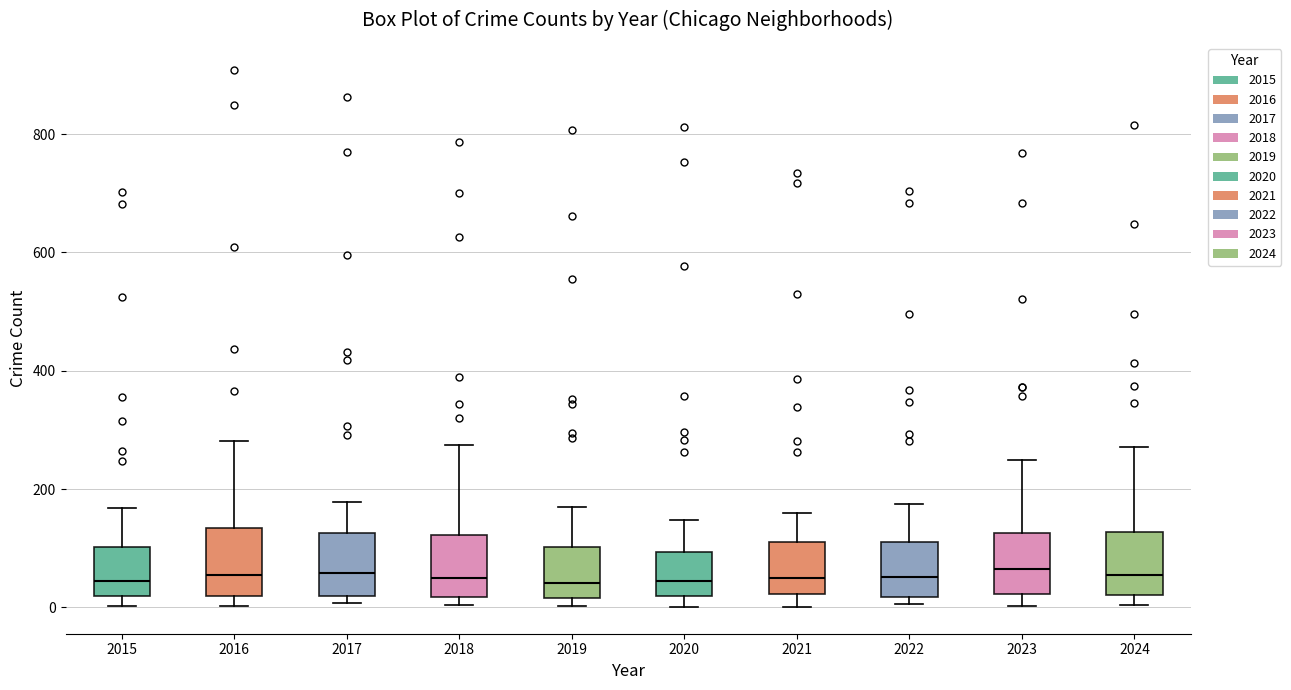

Reading left to right, read every box against the y-axis: the position of its median line, the range the box covers, and the ends of its whiskers. The values are not printed on the chart, so give them approximately, as read against the axis.

2015: median 40, box 20 to 100, whiskers 0 to 160
2016: median 60, box 20 to 140, whiskers 0 to 280
2017: median 60, box 20 to 120, whiskers 0 to 180
2018: median 60, box 20 to 120, whiskers 0 to 280
2019: median 40, box 20 to 100, whiskers 0 to 160
2020: median 40, box 20 to 100, whiskers 0 to 140
2021: median 40, box 20 to 120, whiskers 0 to 160
2022: median 60, box 20 to 120, whiskers 0 to 180
2023: median 60, box 20 to 120, whiskers 0 to 260
2024: median 60, box 20 to 120, whiskers 0 to 280